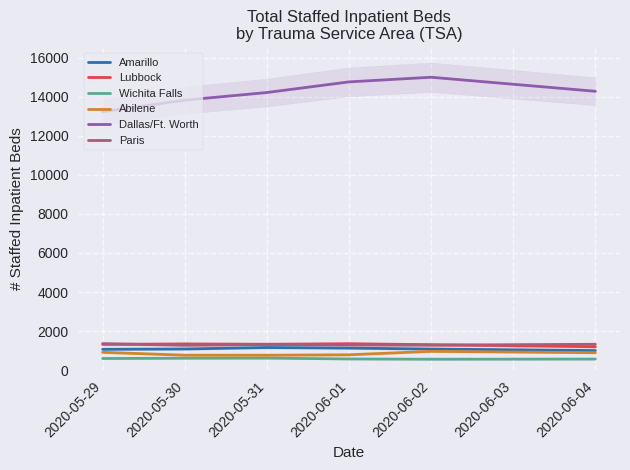

How many interior local peaks does the Paris series have?

1